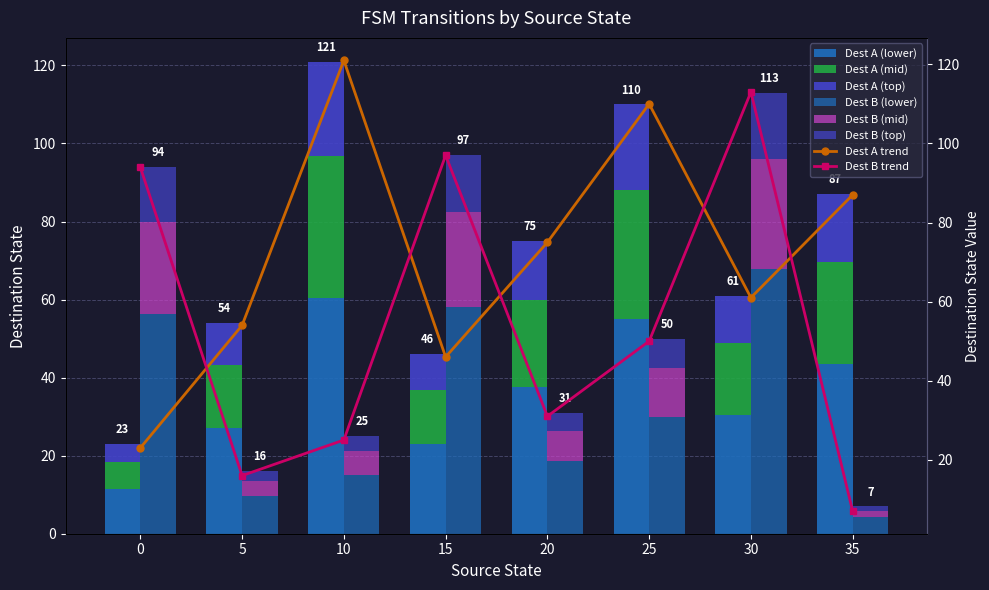

What value does the destination_a series have at 5?

27.0